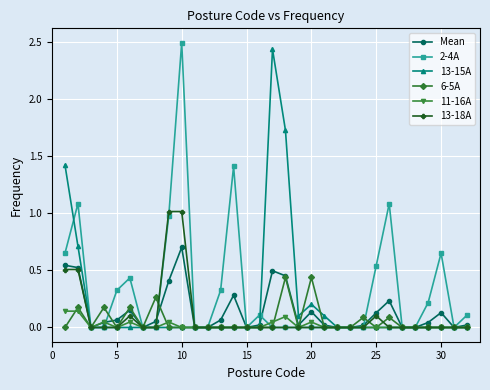

What is the value of the 2-4A point at the 10th from the left?

2.5